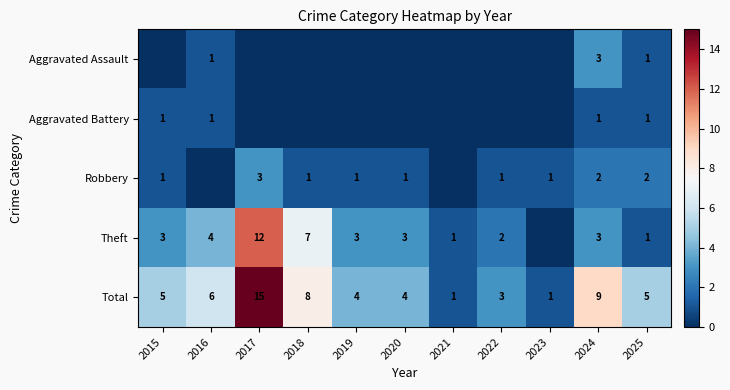

What is the maximum value for Total?

15